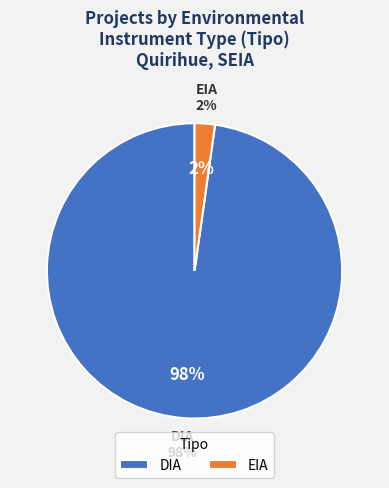

What is the majority slice?

DIA